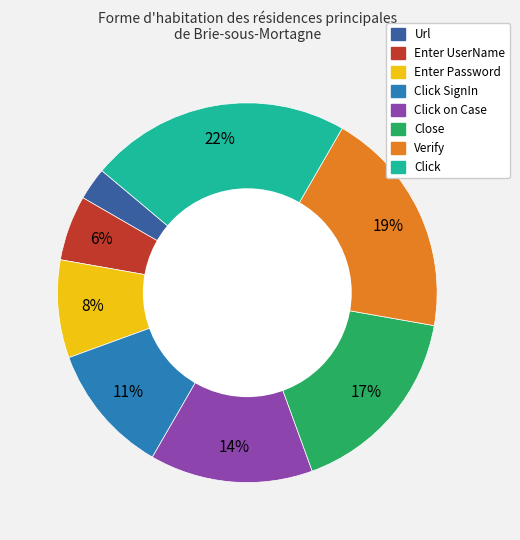

To the nearest percent, what is the difference between the largest and smallest slice percentages?

19%